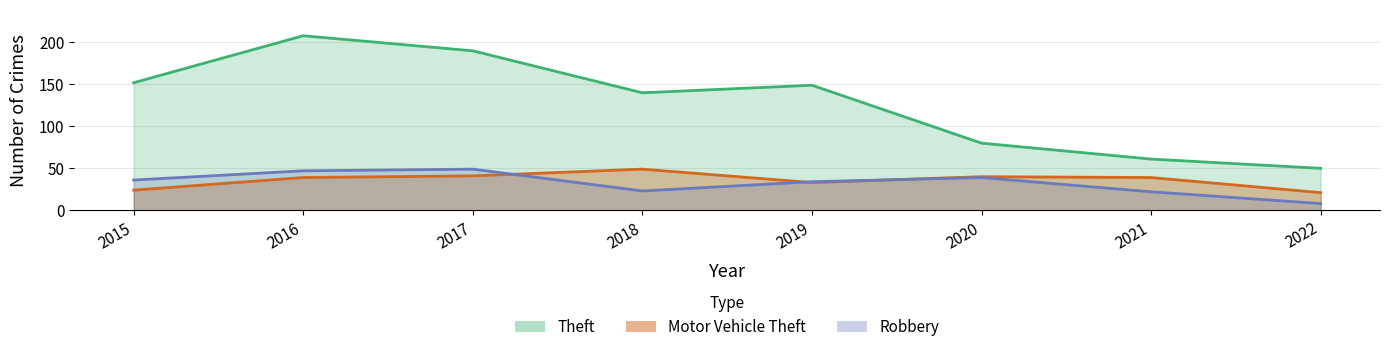

What is the sum of all Motor Vehicle Theft values?

286